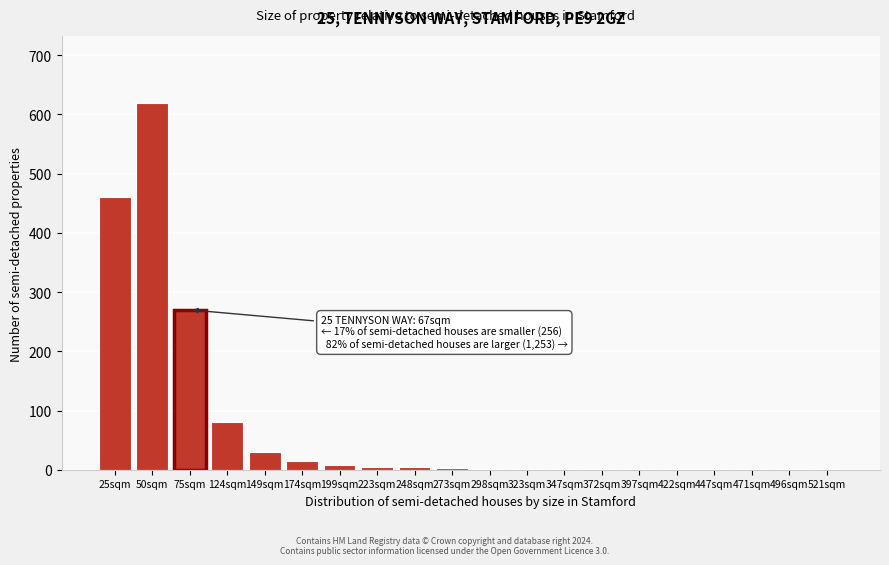

Is it true that the value at 25sqm is 647?

False